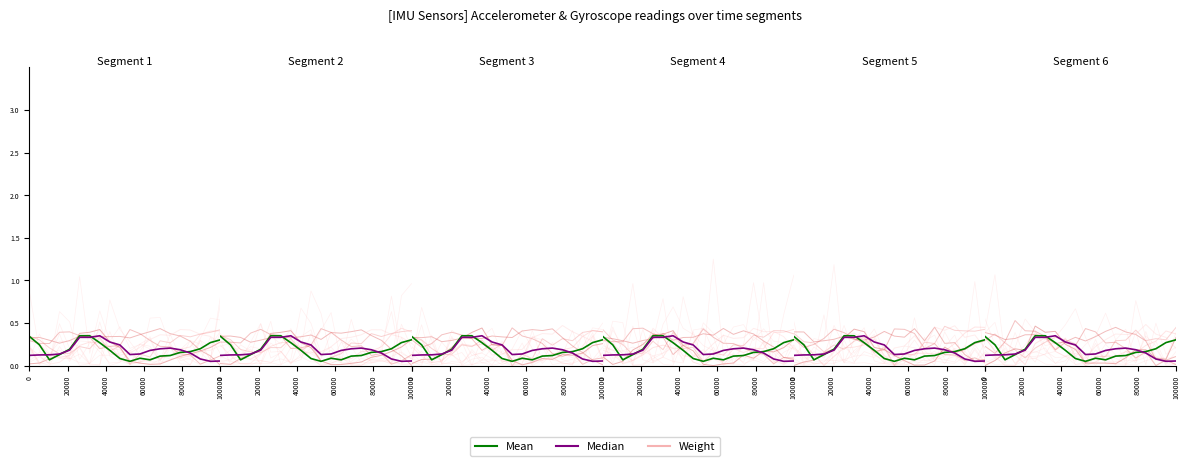

At which category is the sum across all series the highest?

20000